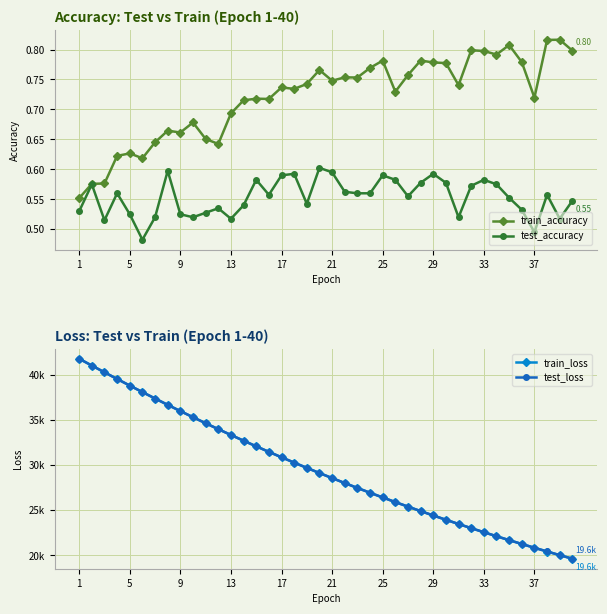

Count the number of categories in the chart.

40